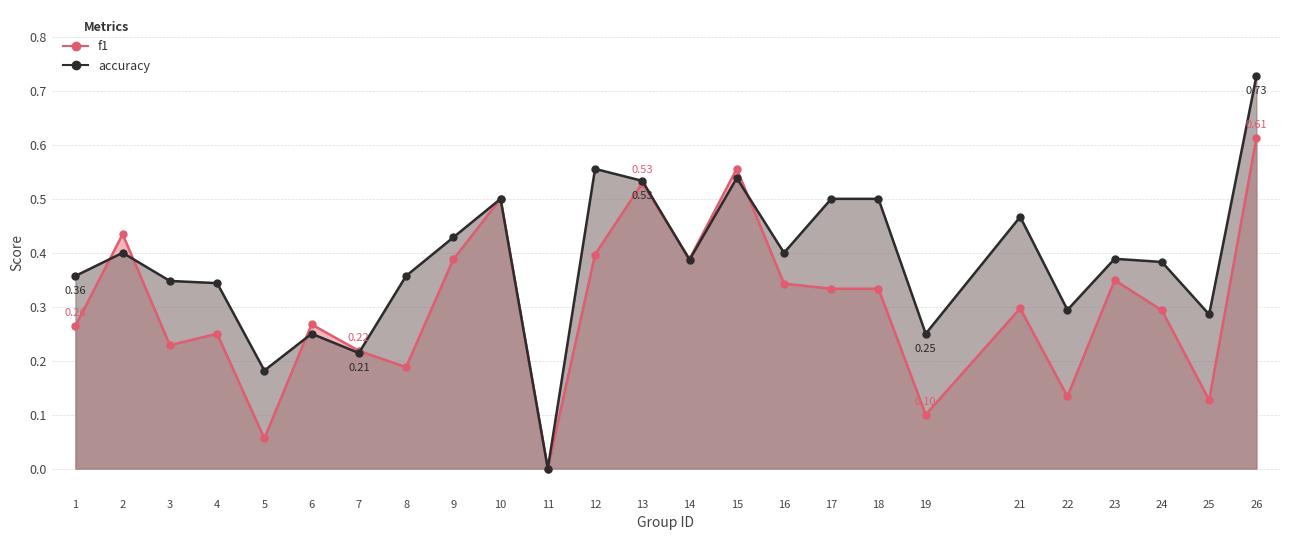

What is the maximum value shown in the chart?

0.7